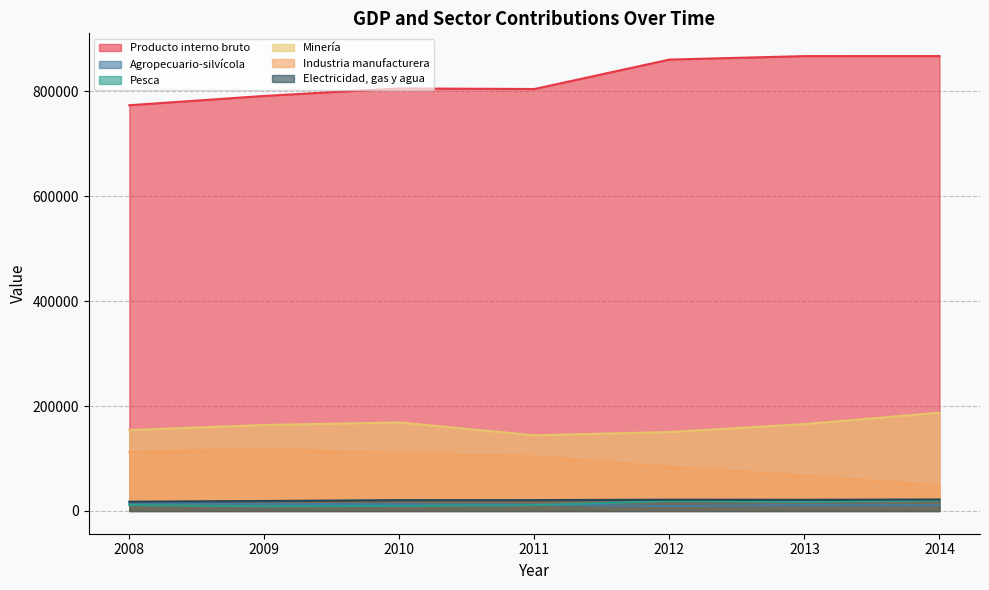

Reading right to left, transcribe all the data shown in this chart.

Producto interno bruto: 2014=866721	2013=866671	2012=860044	2011=803967	2010=805093	2009=790814	2008=773062
Agropecuario-silvícola: 2014=10747	2013=10975	2012=9365	2011=11762	2010=12751	2009=13616	2008=15581
Pesca: 2014=19974	2013=17362	2012=18936	2011=11154	2010=9695	2009=8938	2008=11434
Minería: 2014=187241	2013=165595	2012=150414	2011=144150	2010=168652	2009=163841	2008=154179
Industria manufacturera: 2014=48811	2013=67409	2012=84187	2011=104240	2010=110481	2009=117487	2008=112967
Electricidad, gas y agua: 2014=21868	2013=21330	2012=21520	2011=20710	2010=20664	2009=19052	2008=17710